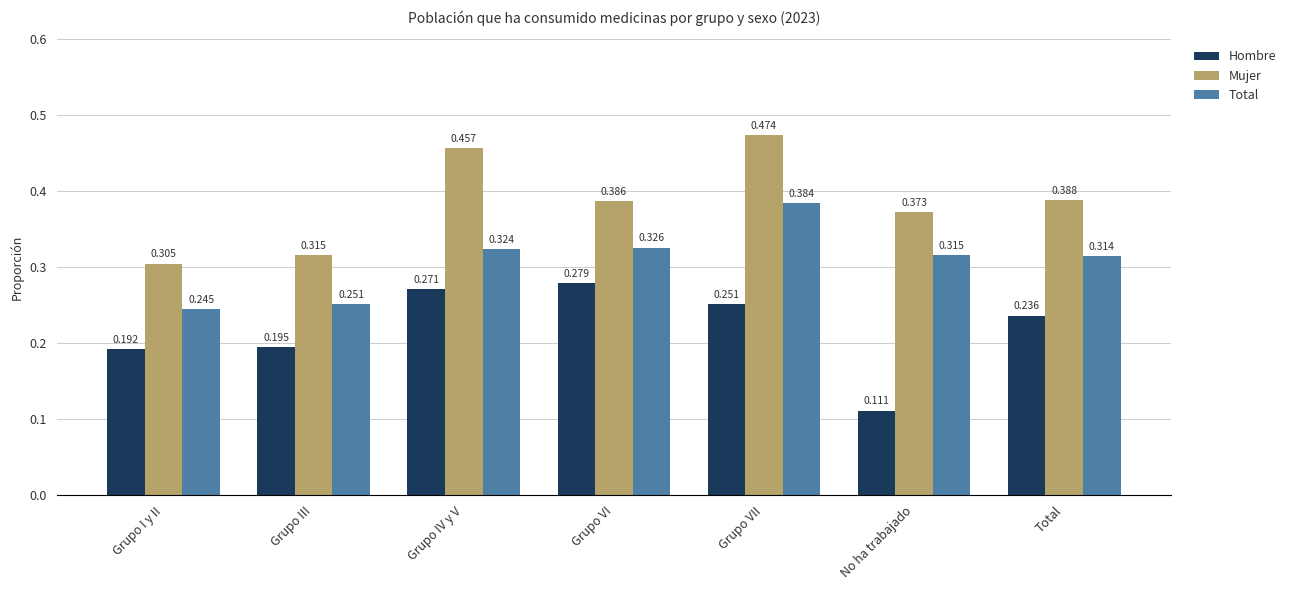

Which category has the lowest value in the Total series?

Grupo I y II